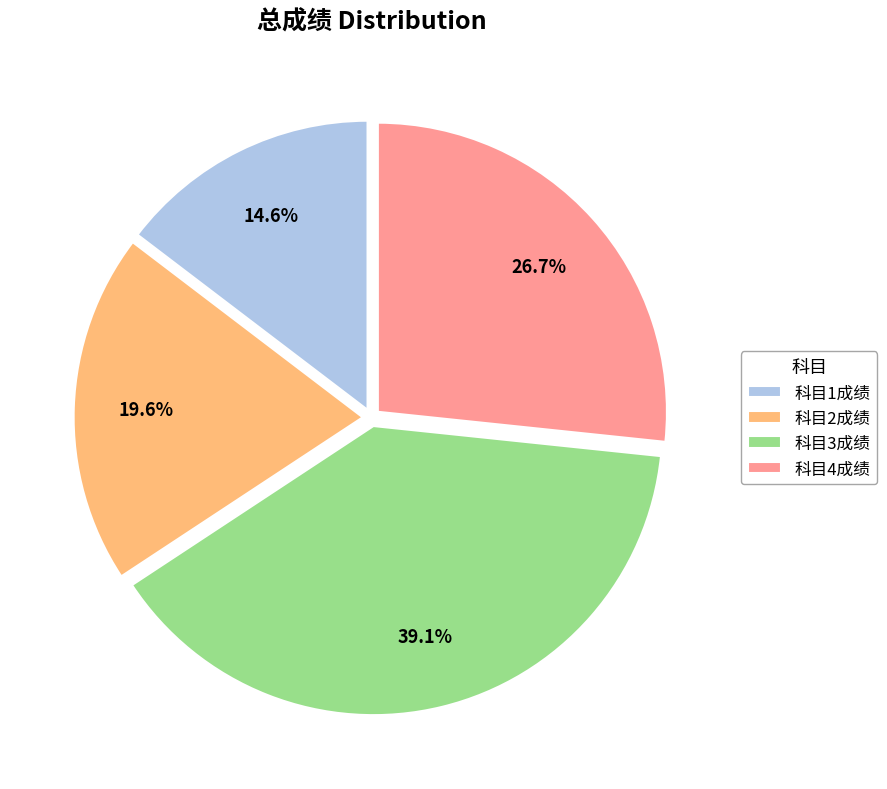

True or false: 科目1成绩 accounts for 22% of the total.

False